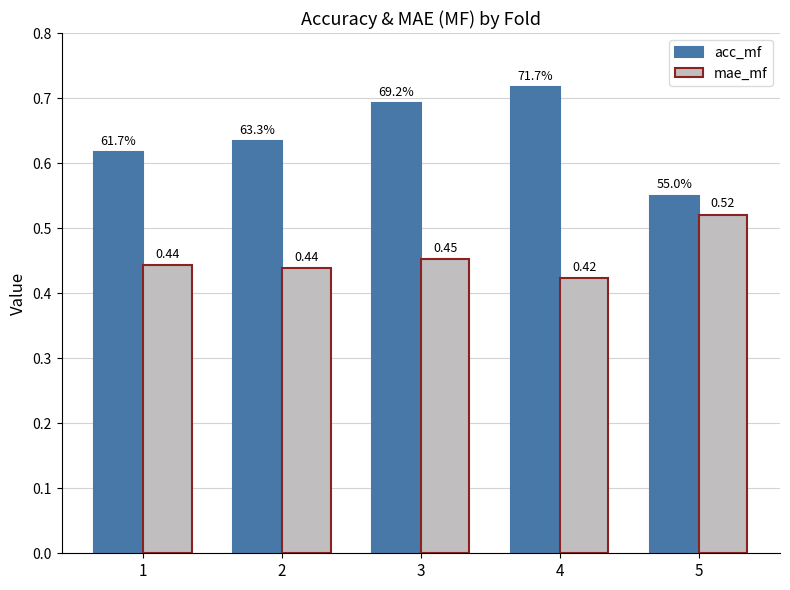

Rank the series by their average value, from highest to lowest.

acc_mf, mae_mf